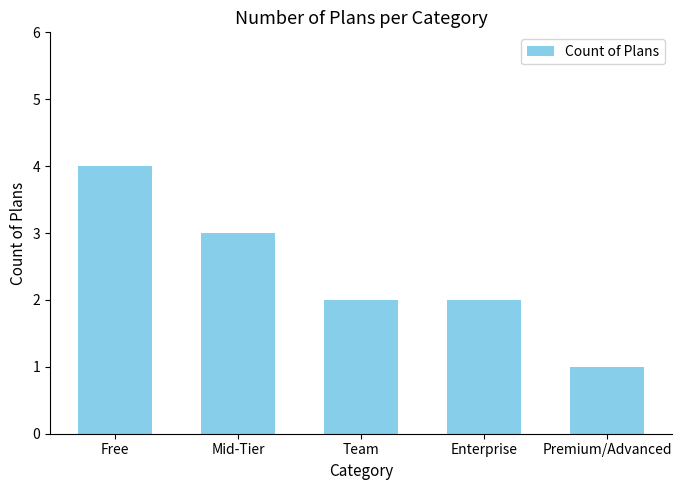

Reading right to left, extract all data points from this chart.

1	2	2	3	4